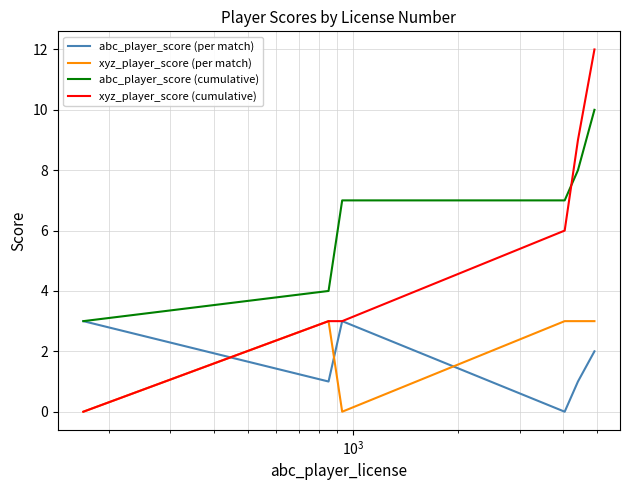

True or false: xyz_player_score (per match) and abc_player_score (cumulative) cross at least once.

False